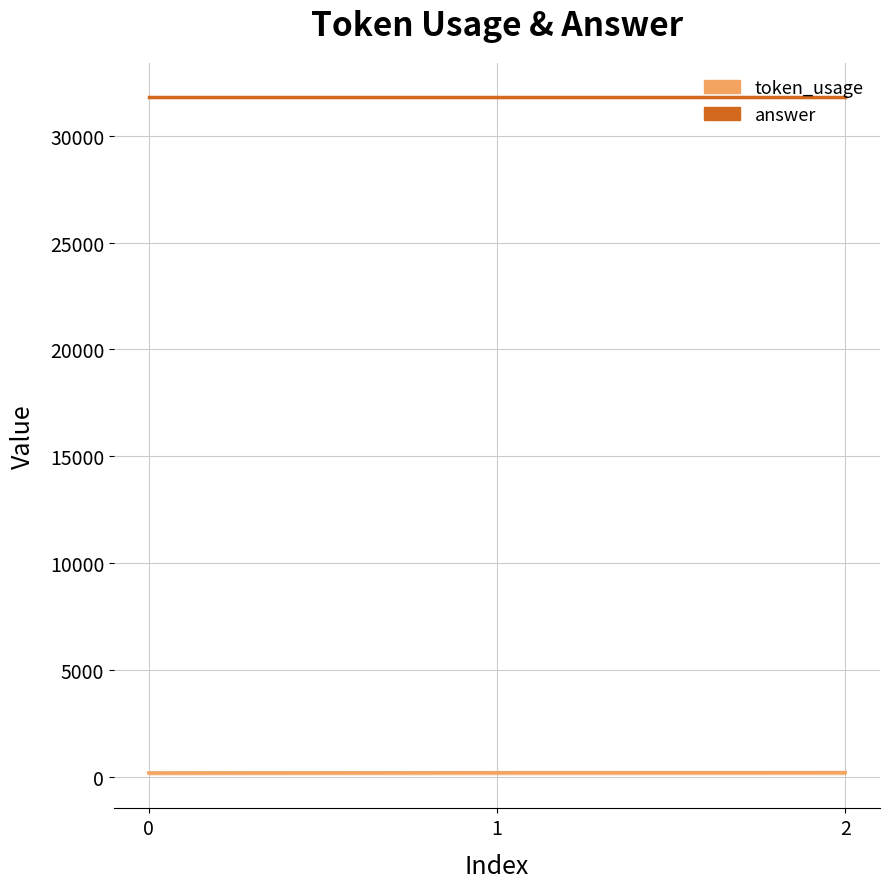

At which label is the value closest to 186?

1